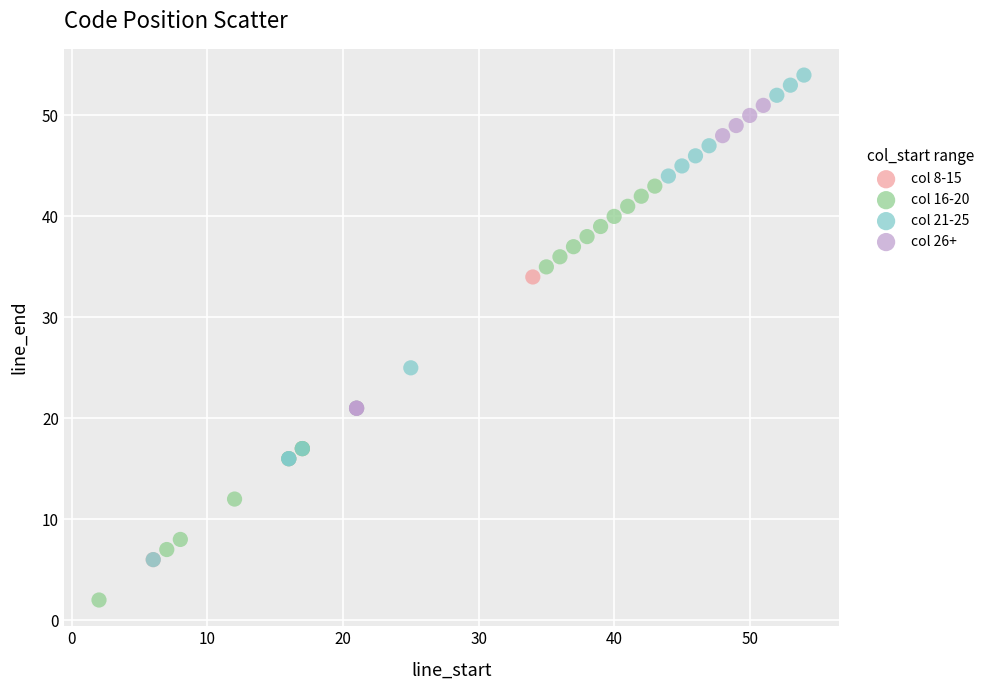

Which series contains the highest Y value?

col 21-25